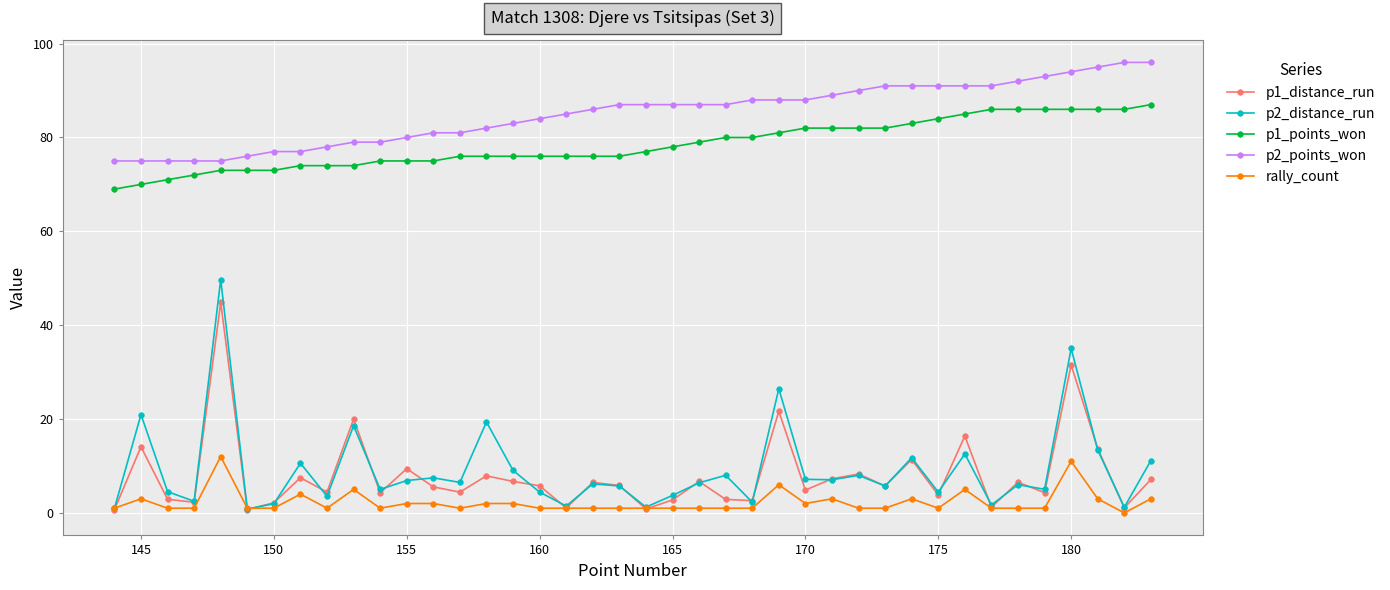

At how many categories does at least one series exceed 47?

40